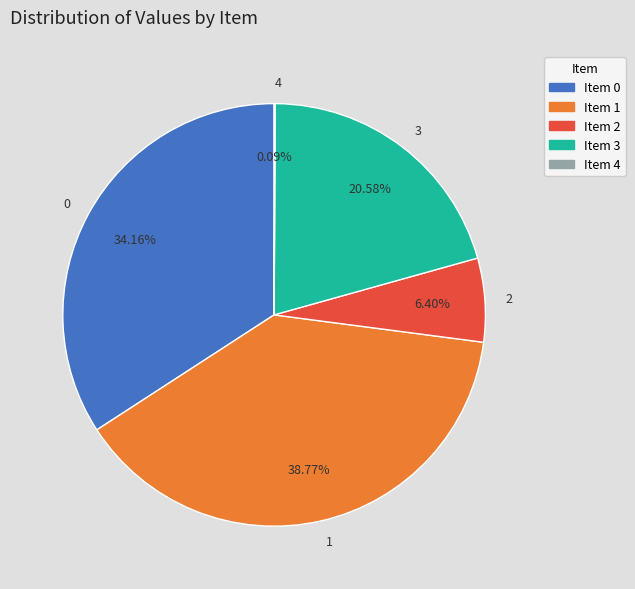

Does 2 account for over 50% of the chart?

No